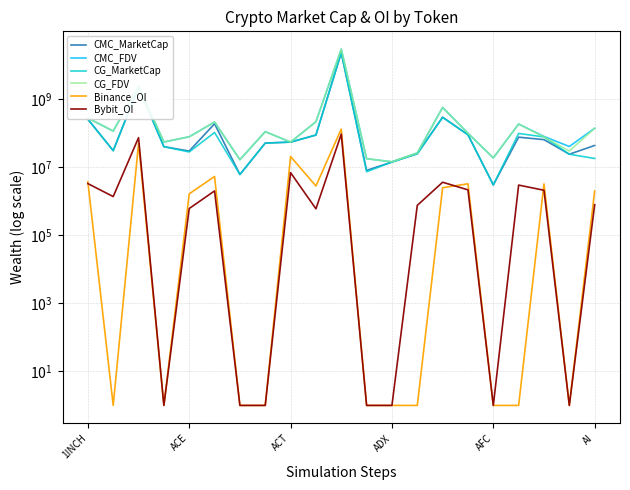

How many data points in Binance_OI are less than 1630888?

10